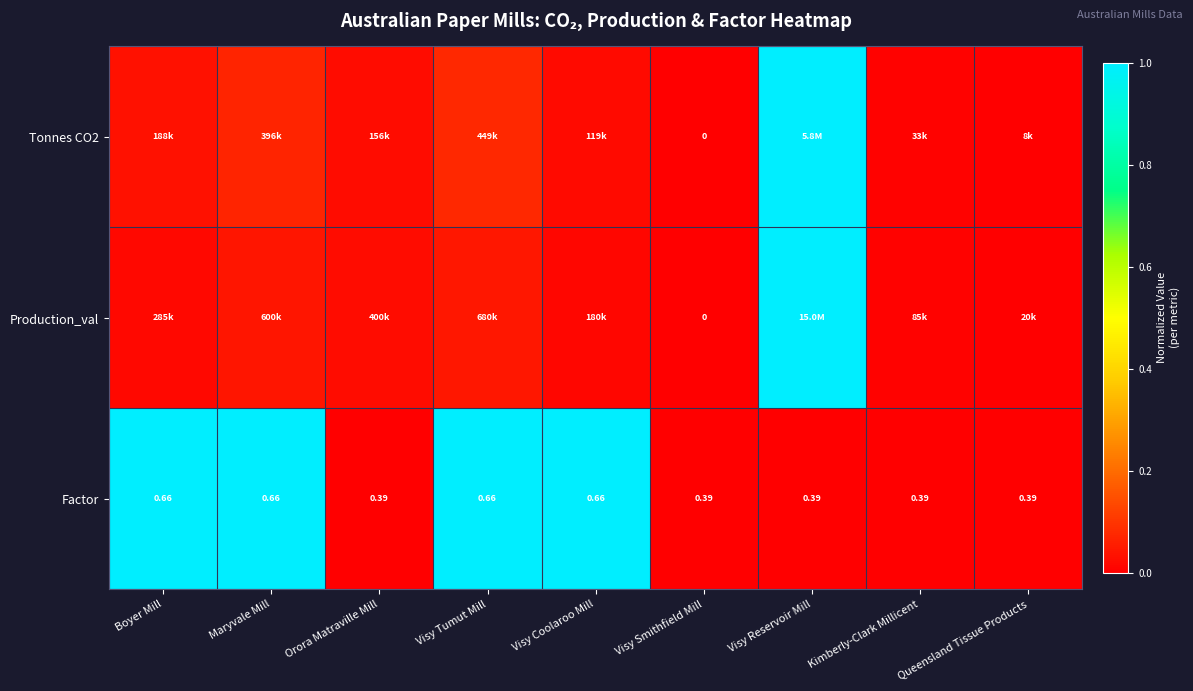

List the labels in order of Factor value, smallest first.

Orora Matraville Mill, Visy Smithfield Mill, Visy Reservoir Mill, Kimberly-Clark Millicent, Queensland Tissue Products, Boyer Mill, Maryvale Mill, Visy Tumut Mill, Visy Coolaroo Mill